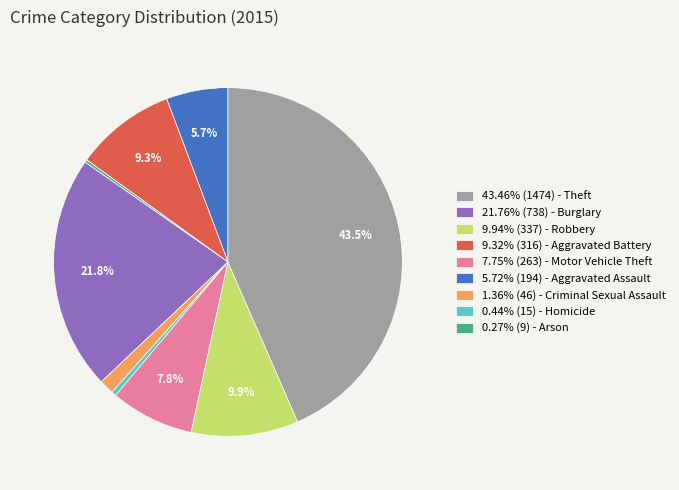

What is the ratio of the value at 5.72% (194) - Aggravated Assault to the value at 7.75% (263) - Motor Vehicle Theft?

0.3